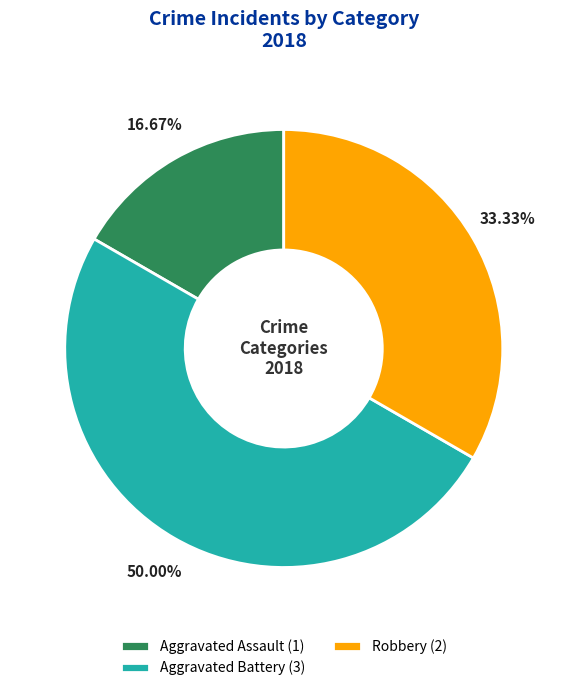

Do Robbery (2) and Aggravated Battery (3) together represent more than half of the pie?

Yes